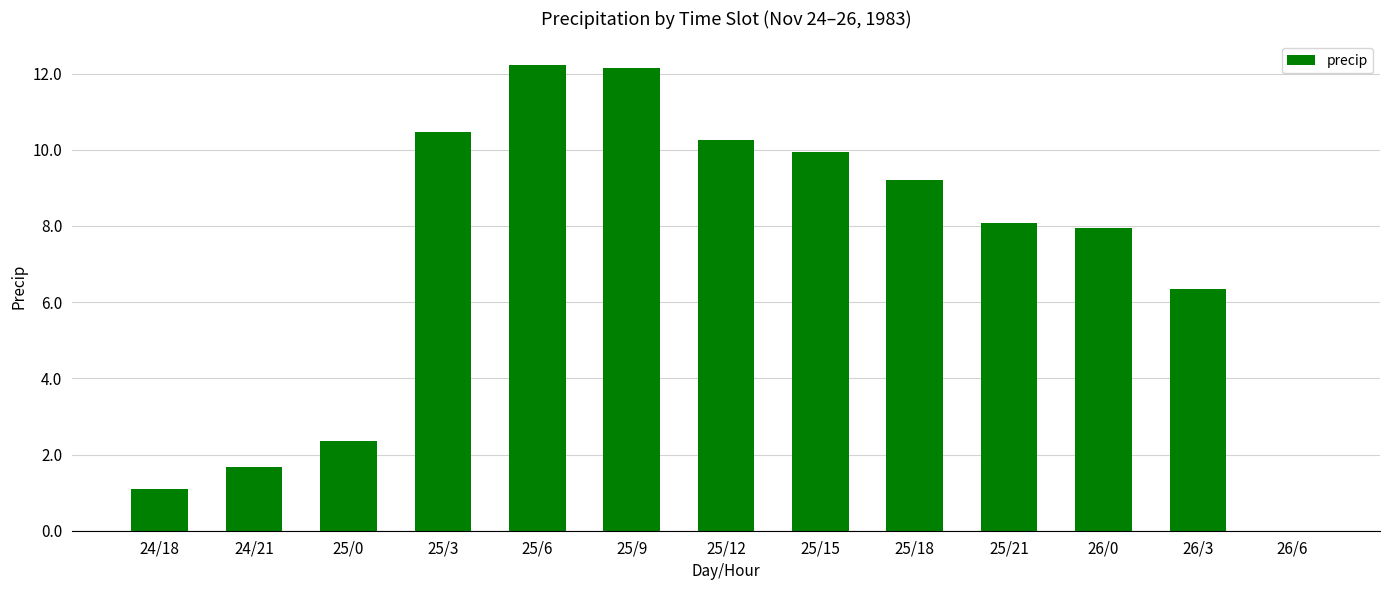

Are the bars grouped side by side (vs. stacked)?

No